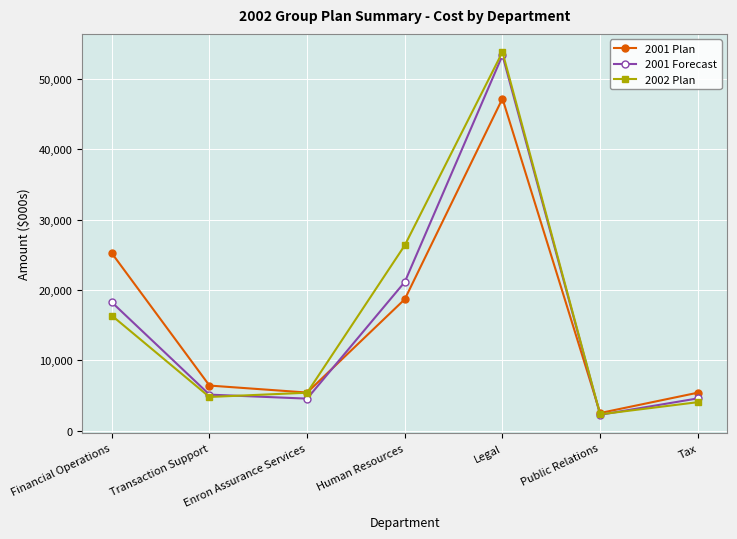

True or false: 2002 Plan has a value of 8508 at Enron Assurance Services.

False